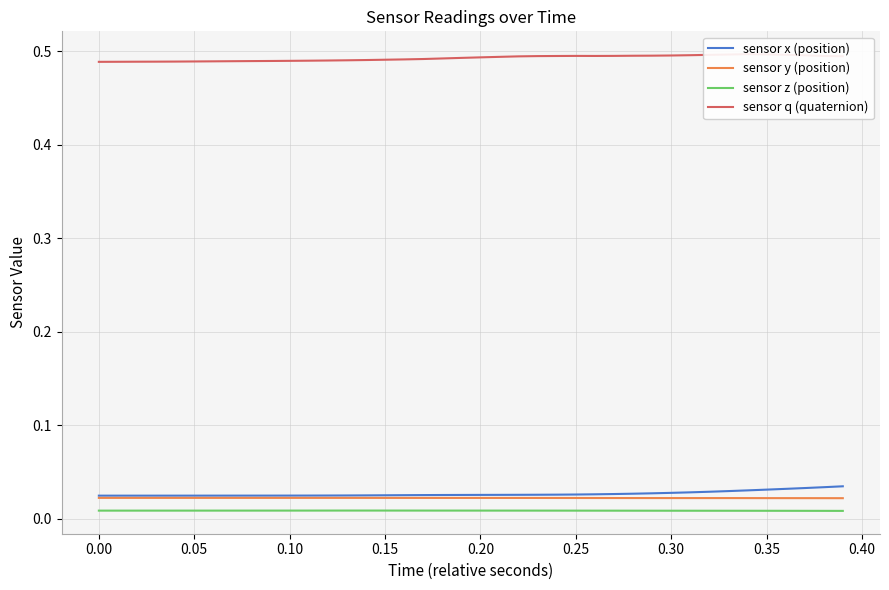

Rank the series by their maximum value, from lowest to highest.

sensor z (position), sensor y (position), sensor x (position), sensor q (quaternion)